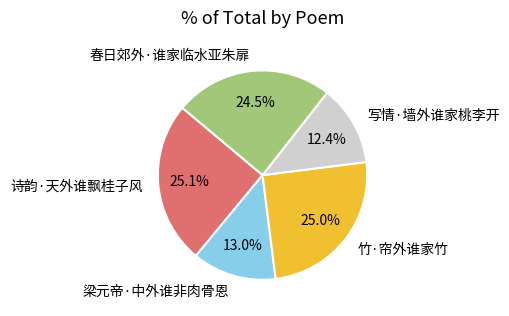

What percentage is the 梁元帝·中外谁非肉骨恩 slice, to the nearest percent?

13%